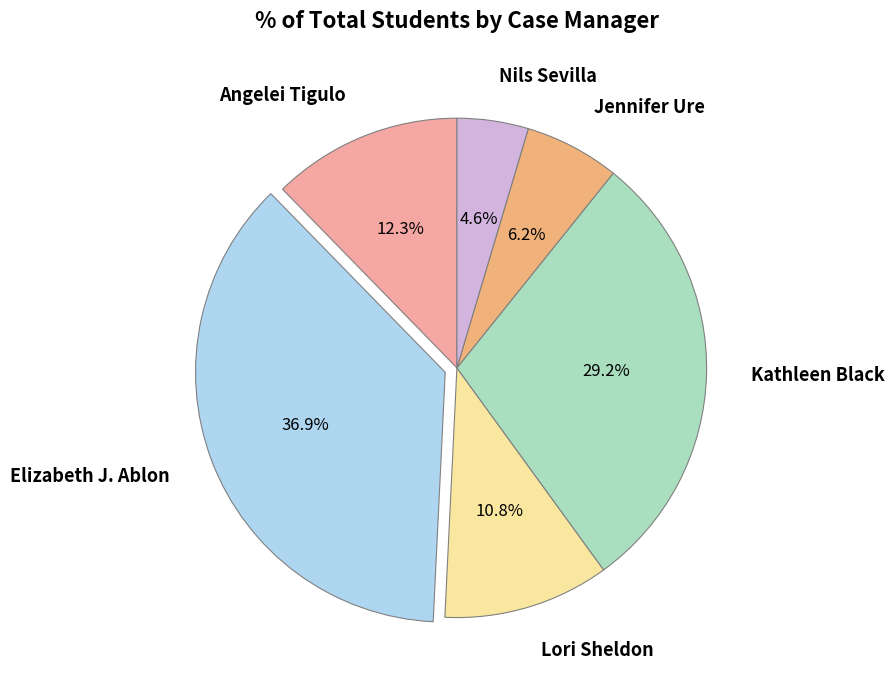

What percentage is NOT represented by Elizabeth J. Ablon?

63.1%